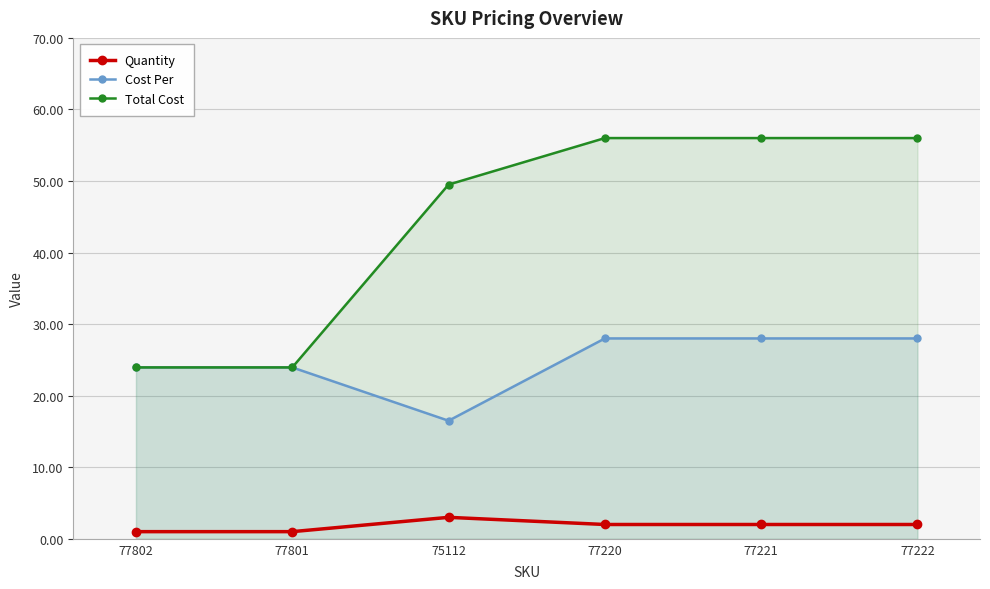

What is the greatest value displayed?

56.0